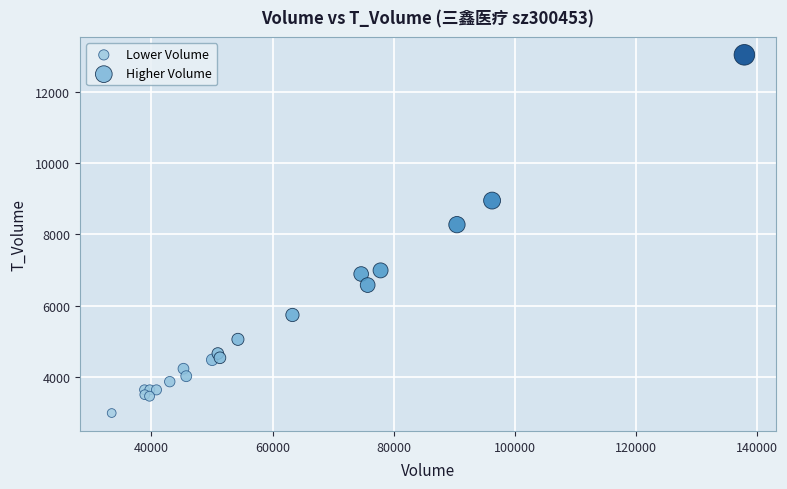

Which series has the widest spread of Y values?

Higher Volume